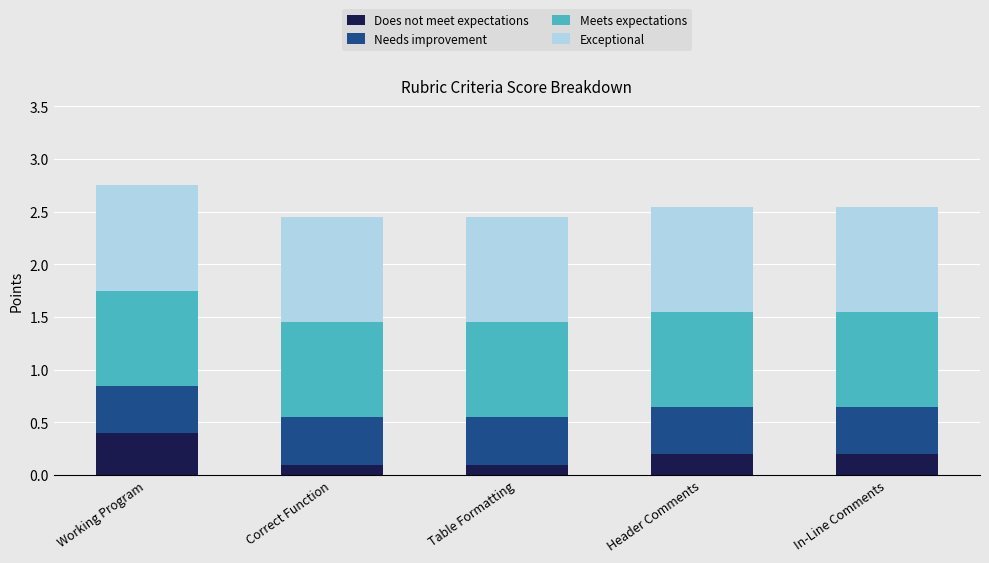

At which label does Does not meet expectations reach its peak?

Working Program